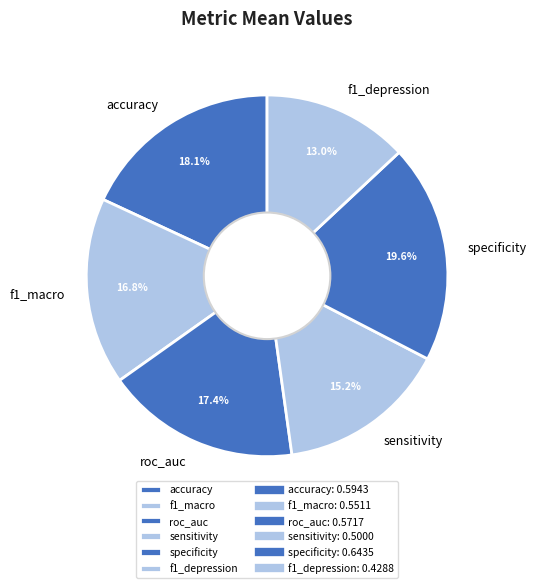

Is there any slice that represents more than half of the pie?

No